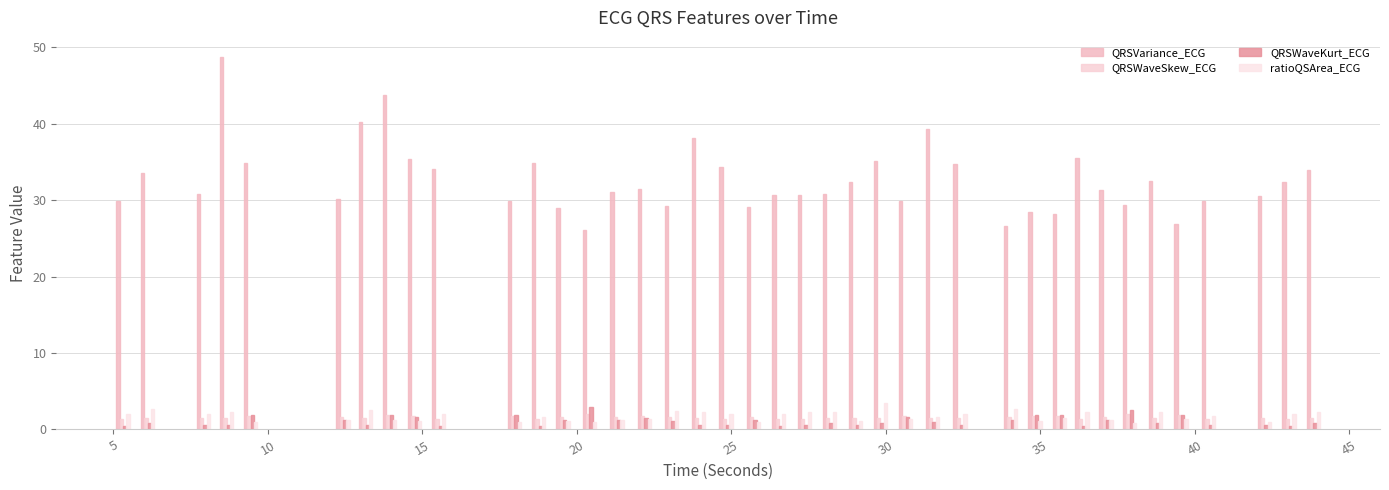

Rank the series by their maximum value, from highest to lowest.

QRSVariance_ECG, ratioQSArea_ECG, QRSWaveKurt_ECG, QRSWaveSkew_ECG